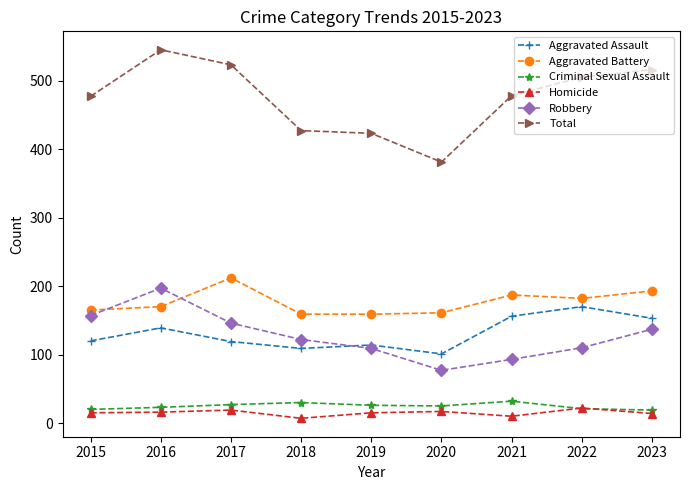

How many data points in Aggravated Battery are less than 170?

4